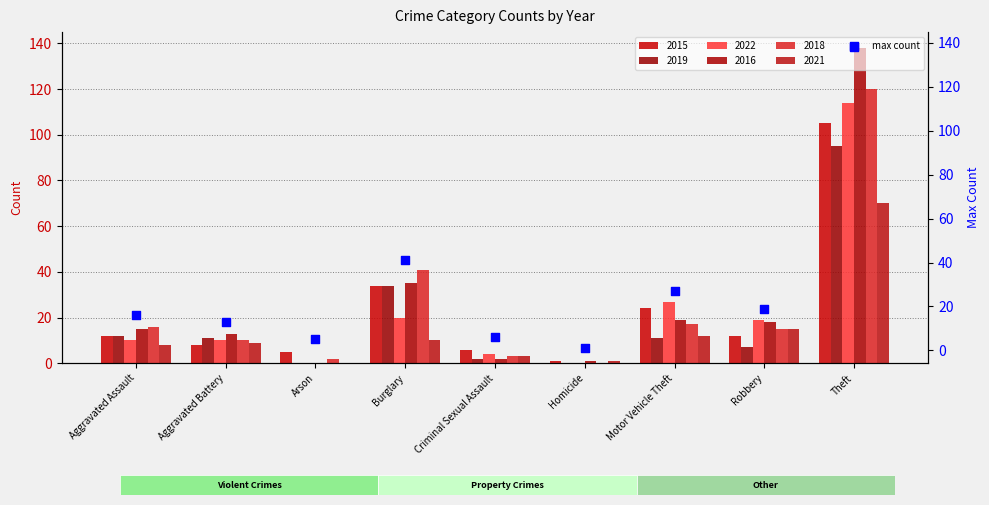

Between Arson and Aggravated Assault, which is larger?

Aggravated Assault